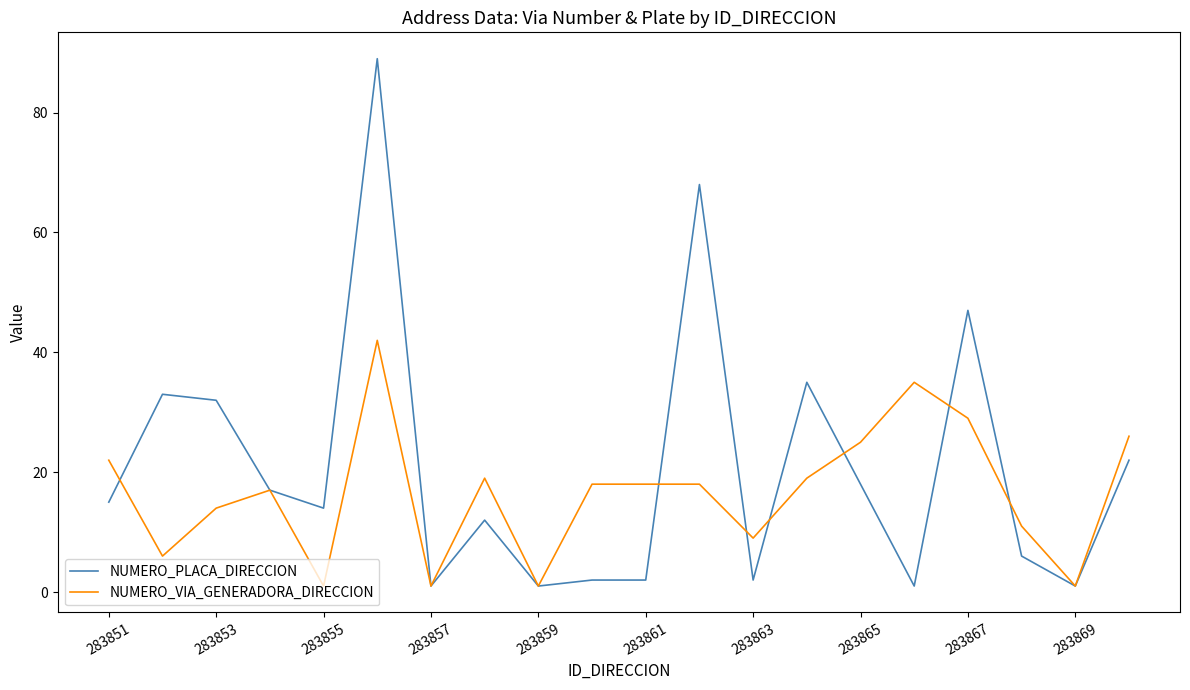

What is the maximum value shown in the chart?

89